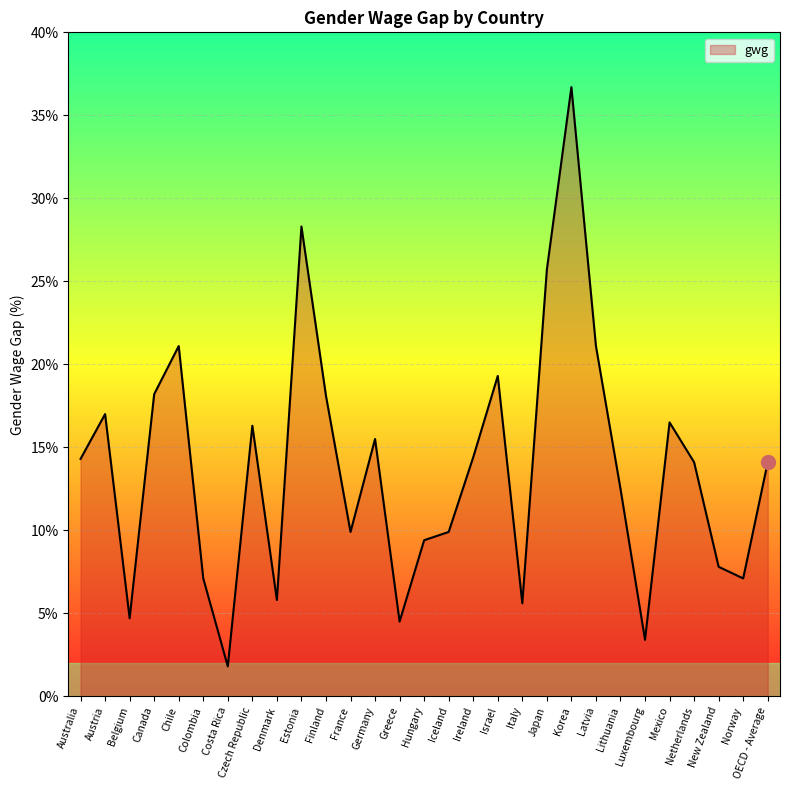

What is the sum of all values?

400.2